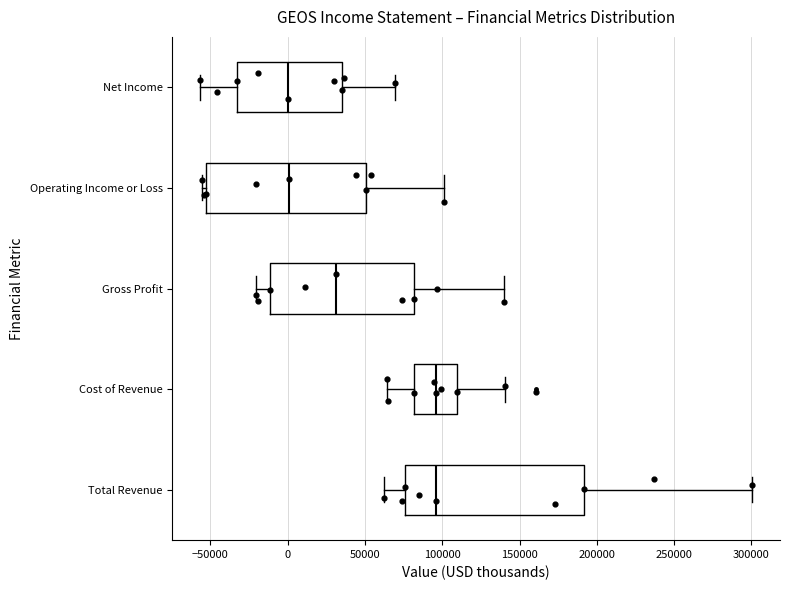

Which box is the widest, from its left edge to its right edge?

Total Revenue